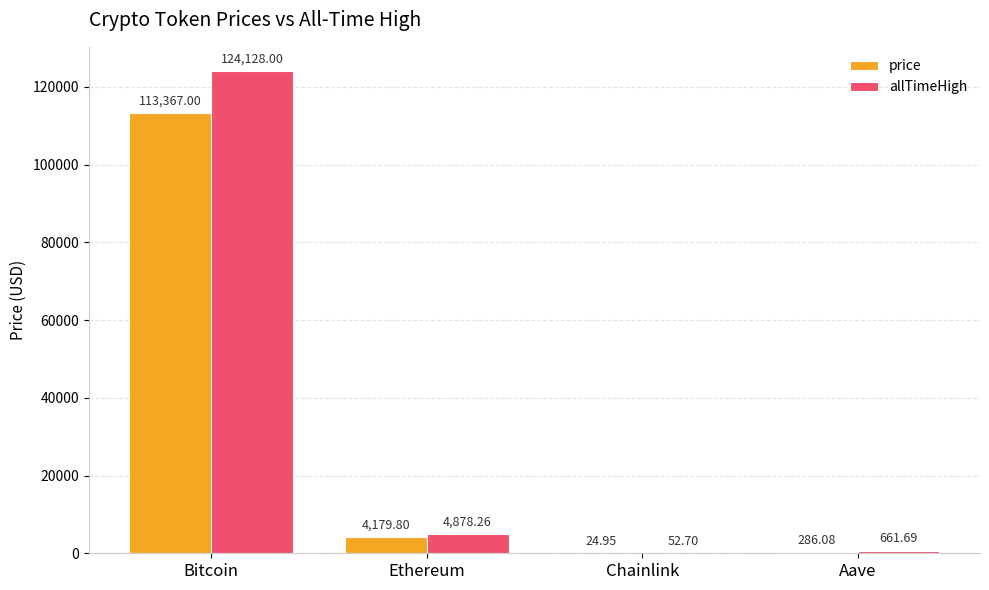

How many groups of bars are there?

4